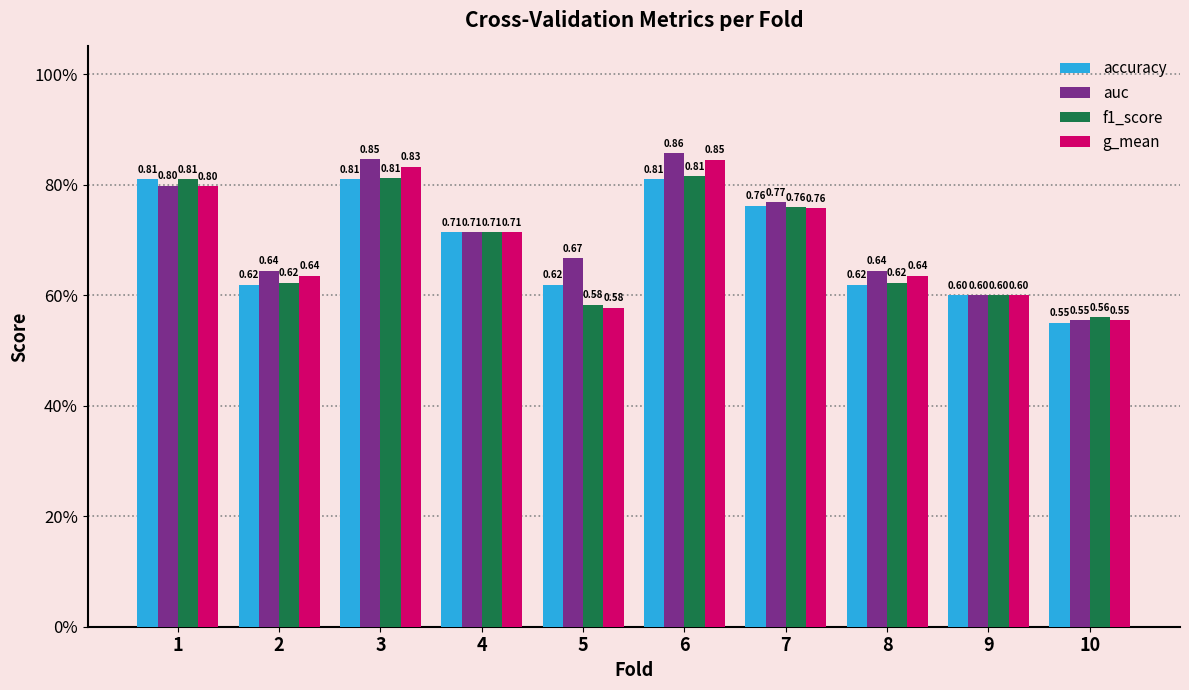

At which label is g_mean closest to 0?

10